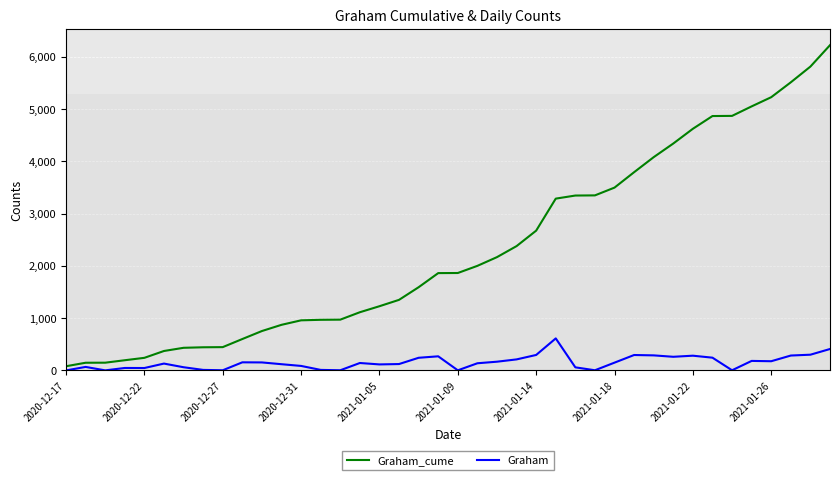

Rank the series by their maximum value, from highest to lowest.

Graham_cume, Graham